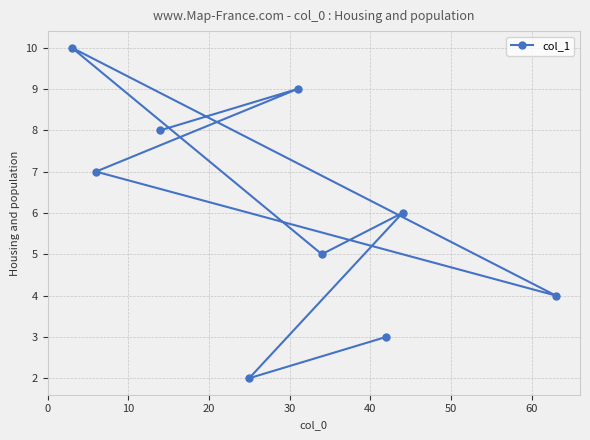

What is the smallest value displayed?

2